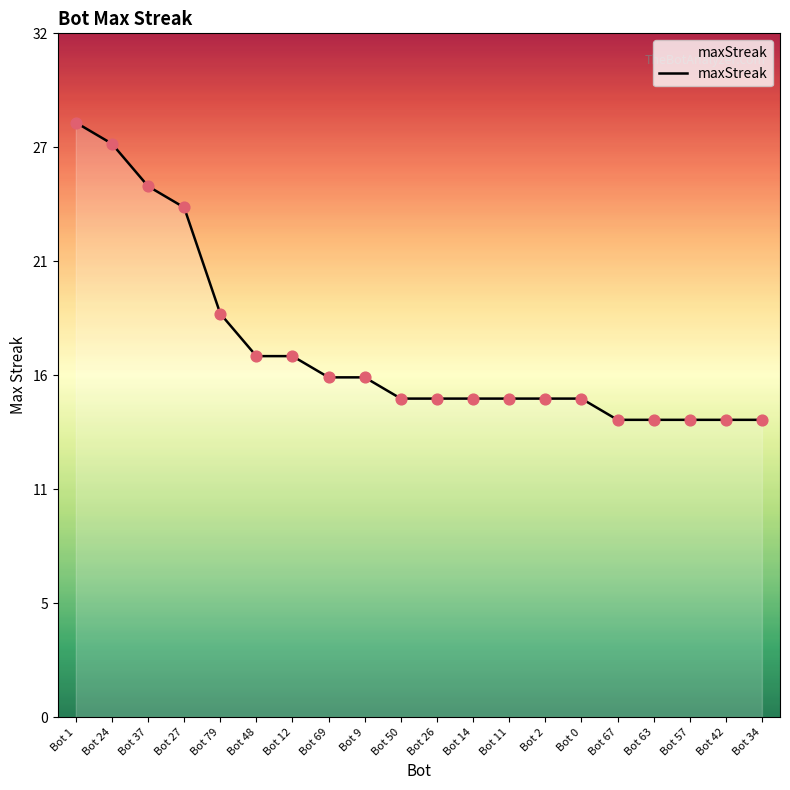

Approximately how many times larger is the value at Bot 79 compared to Bot 14?

1.3